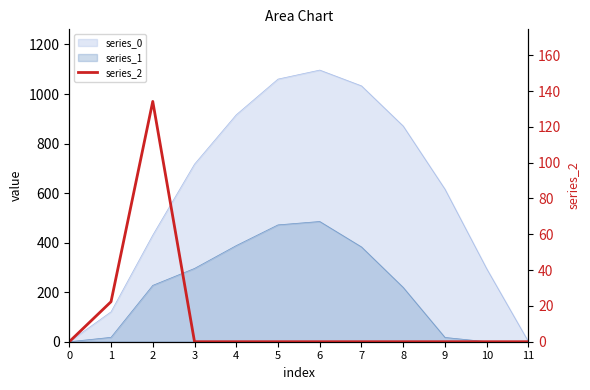

True or false: the data shows 79.0 at 11.

False